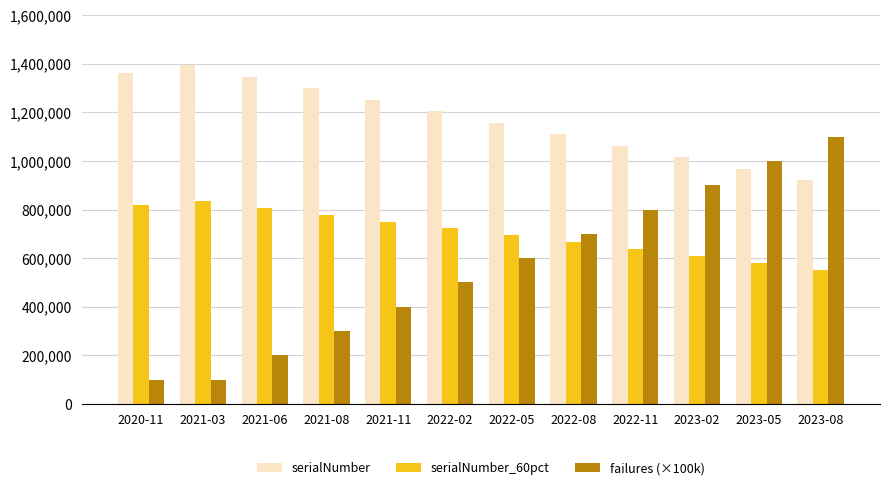

Rank the categories by serialNumber value from highest to lowest.

2021-03, 2020-11, 2021-06, 2021-08, 2021-11, 2022-02, 2022-05, 2022-08, 2022-11, 2023-02, 2023-05, 2023-08